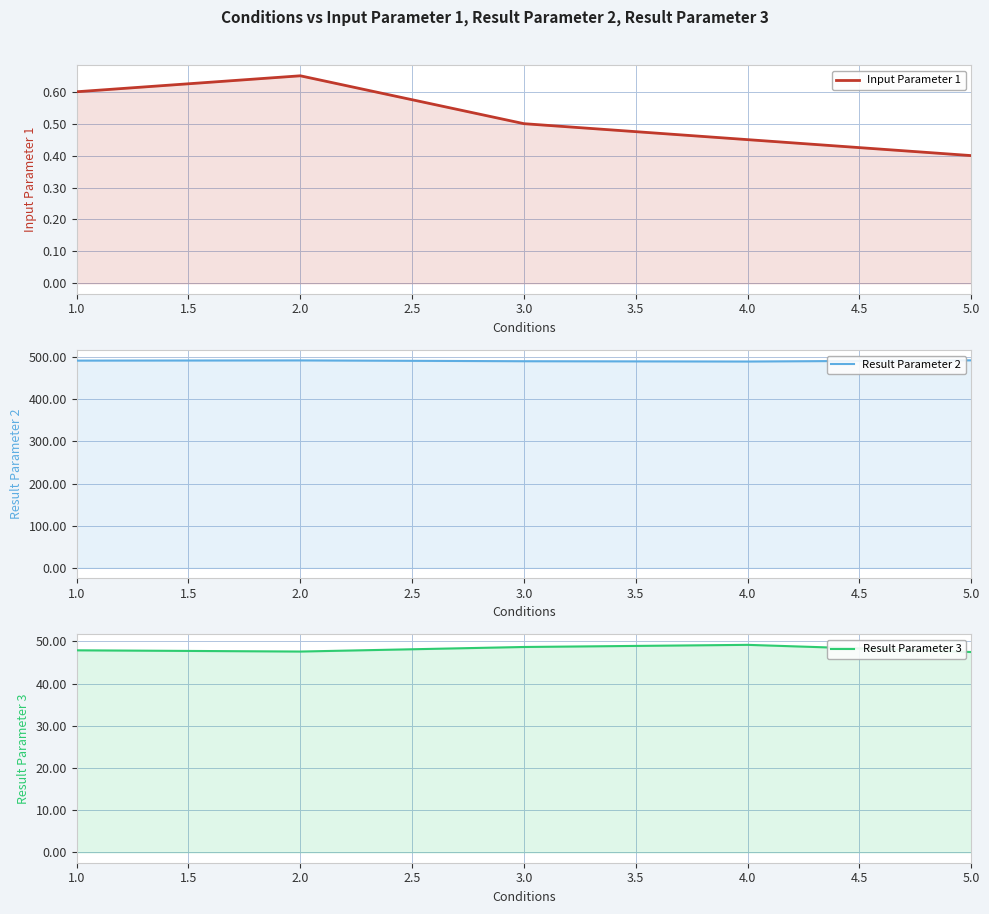

What is the minimum value for Input Parameter 1?

0.4